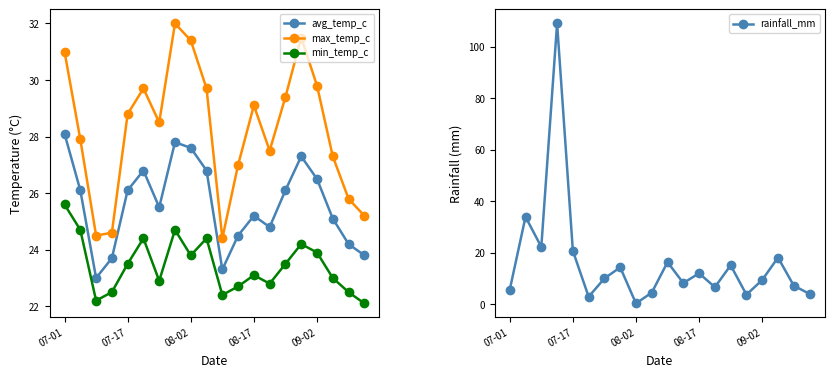

Between 5 and 13, which series saw the biggest shift?

rainfall_mm